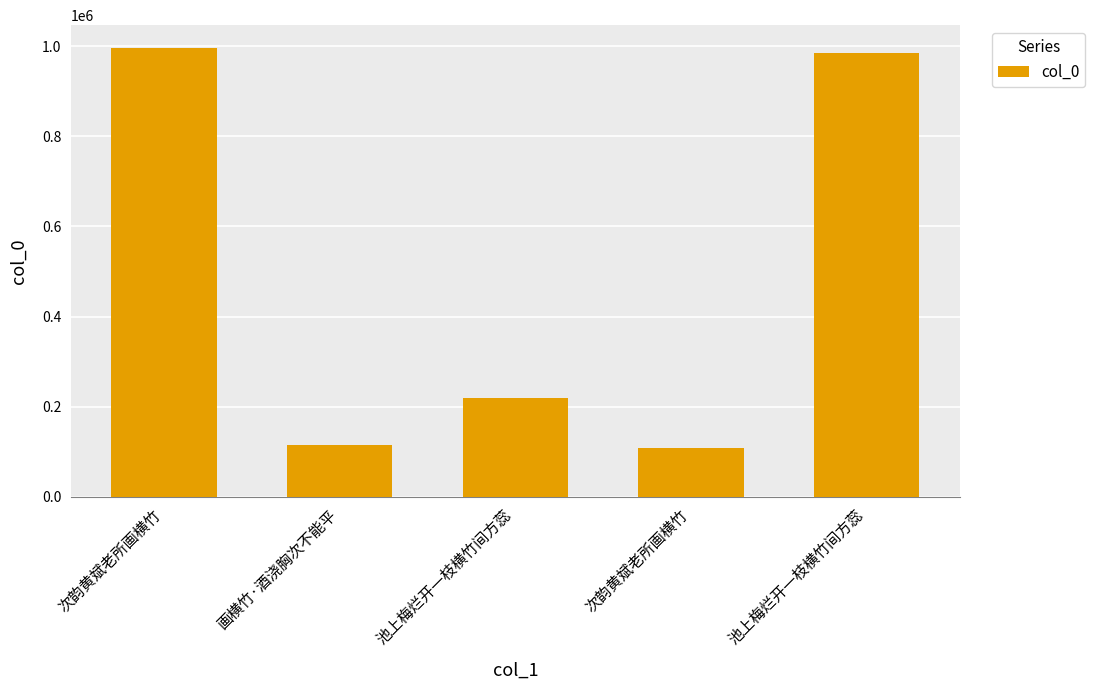

Count the number of data series in this chart.

1